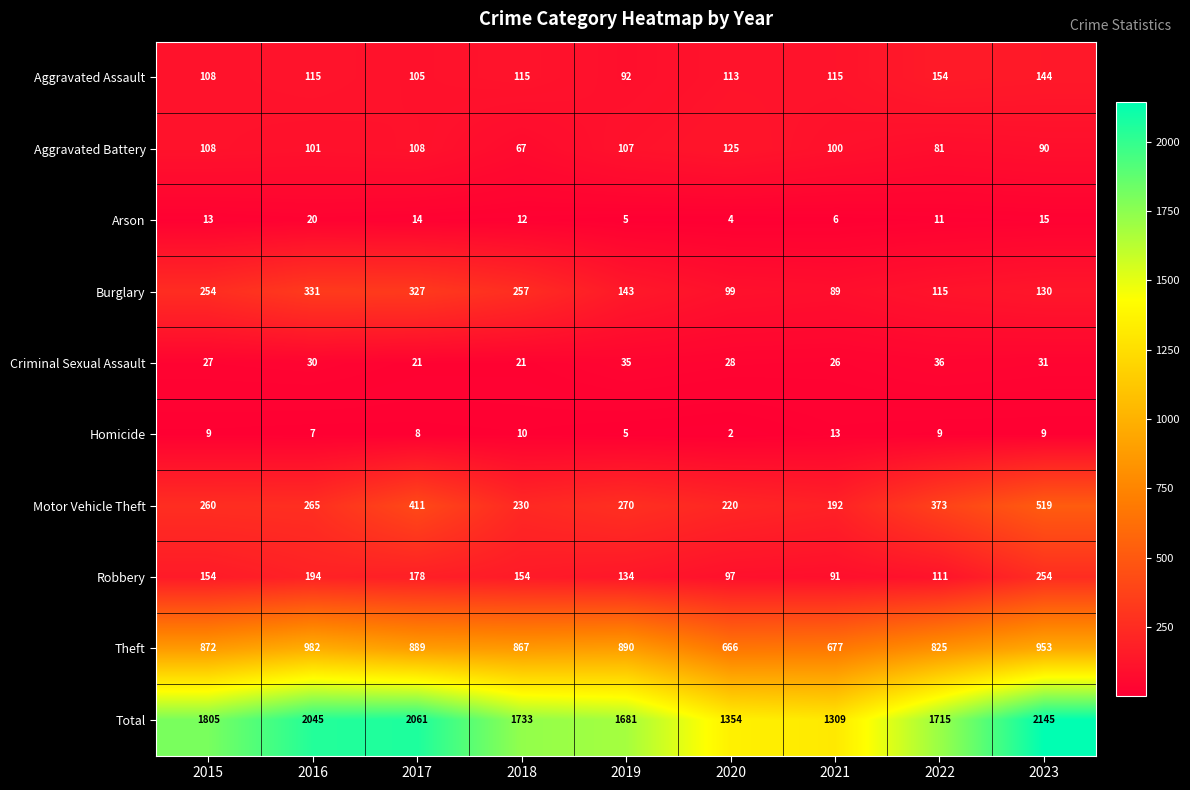

True or false: Motor Vehicle Theft has a value of 270 at 2019.

True